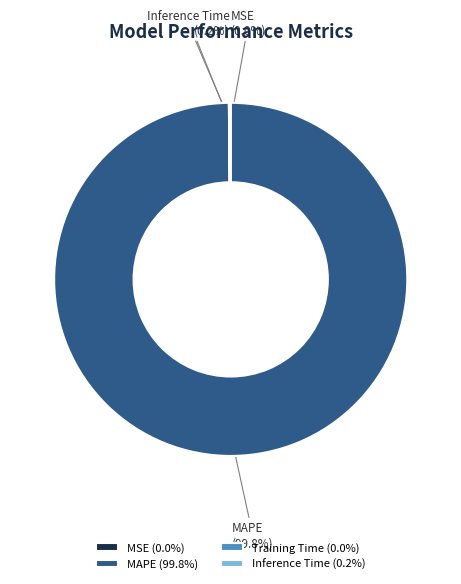

What percentage is the MAPE slice, to the nearest percent?

100%